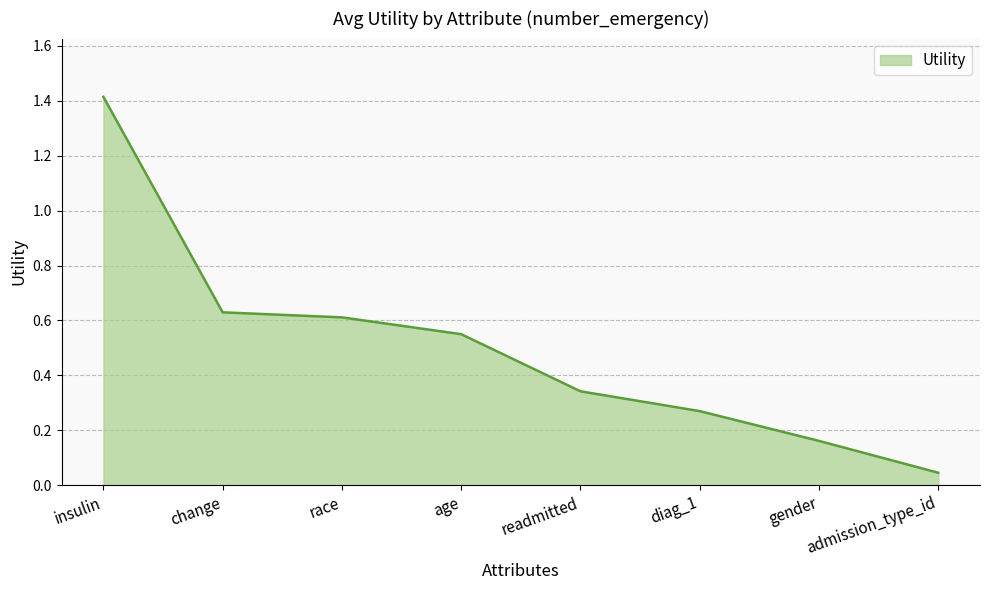

The chart shows a value of 0.1 at change. True or false?

False